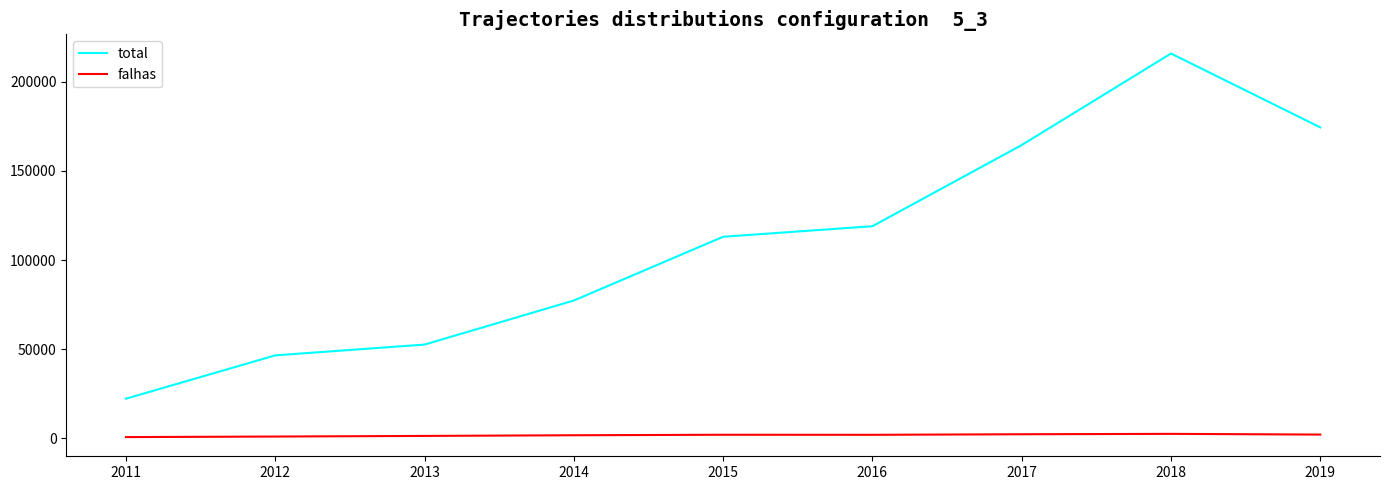

Rank the series by their maximum value, from highest to lowest.

total, falhas